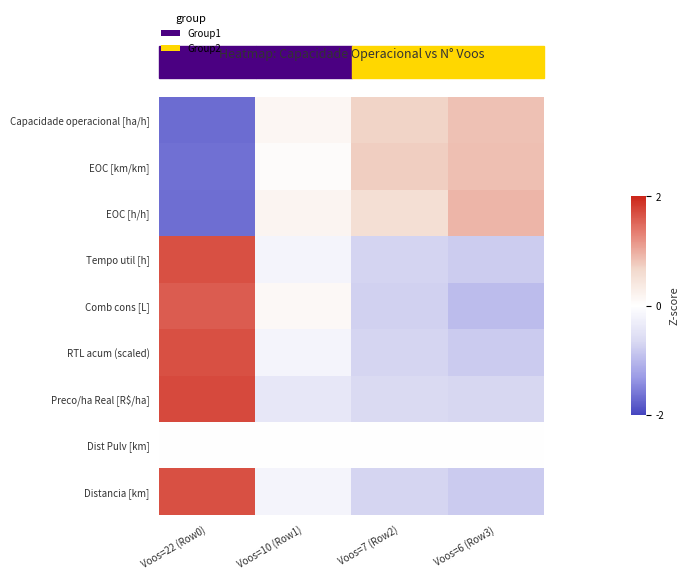

Which label corresponds to the smallest value in the chart?

Voos=22 (Row0)